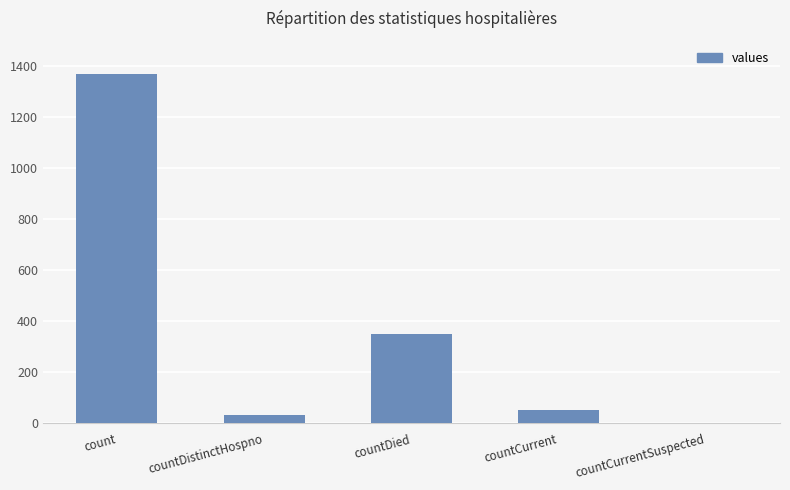

Approximately how many times larger is the value at countDistinctHospno compared to countCurrent?

0.6